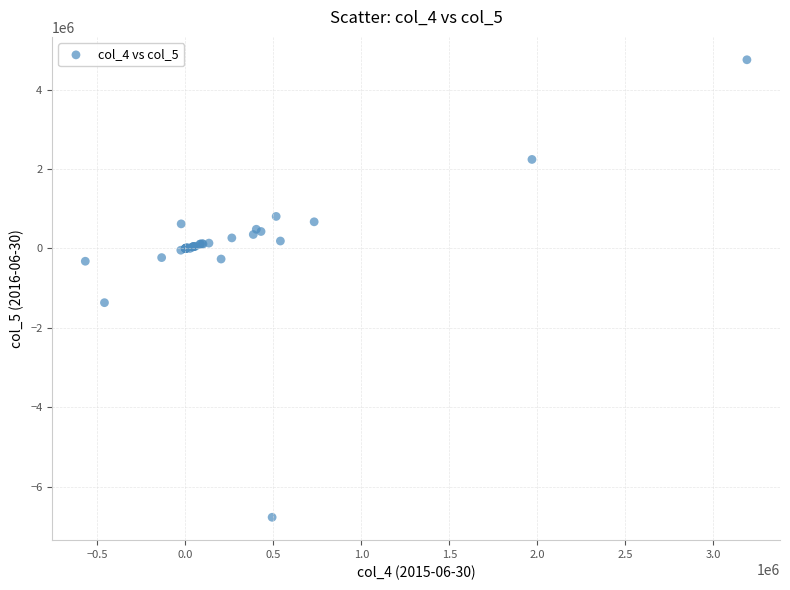

What Y value in the scatter plot is closest to -1009500?

-1366000.0